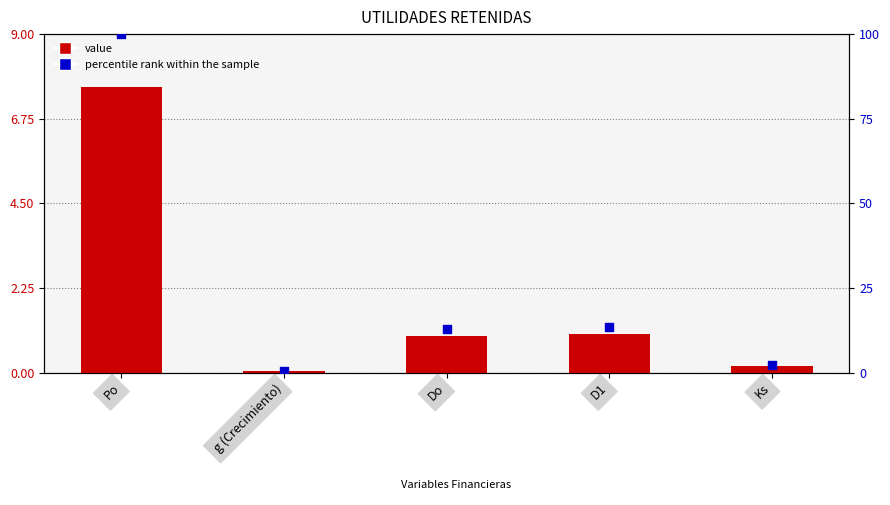

Which series reaches the minimum Y coordinate?

value